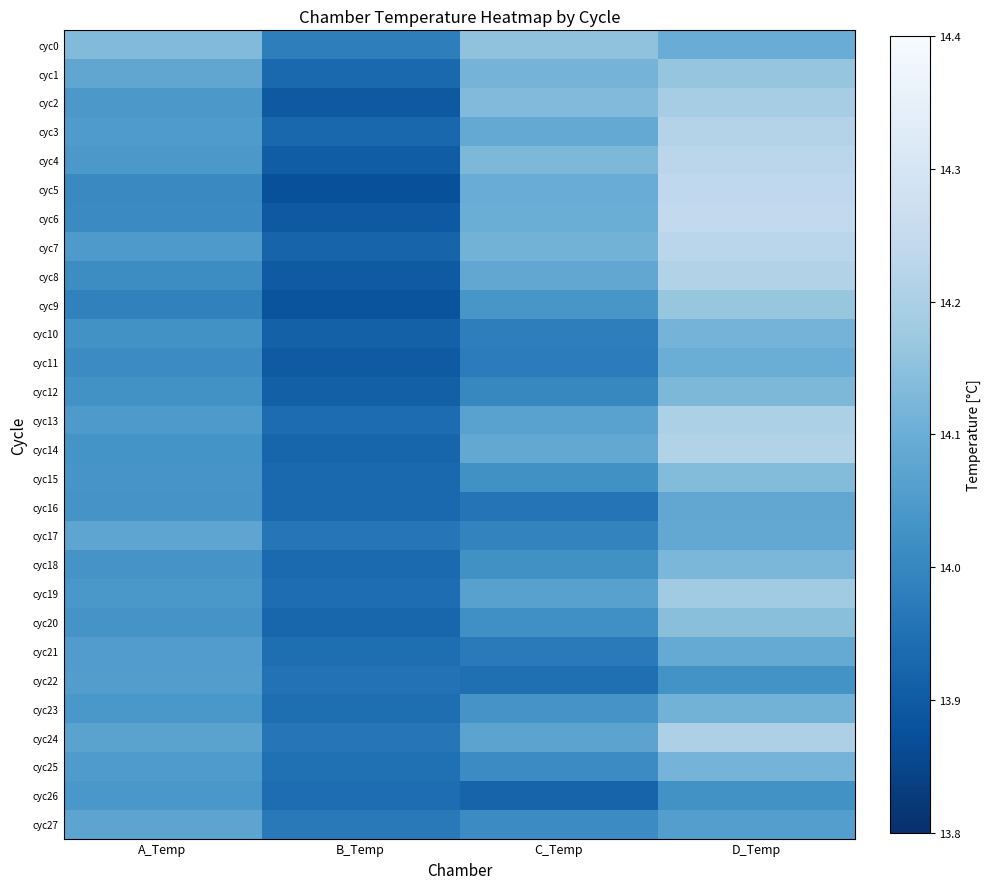

How many distinct data groups are displayed?

28